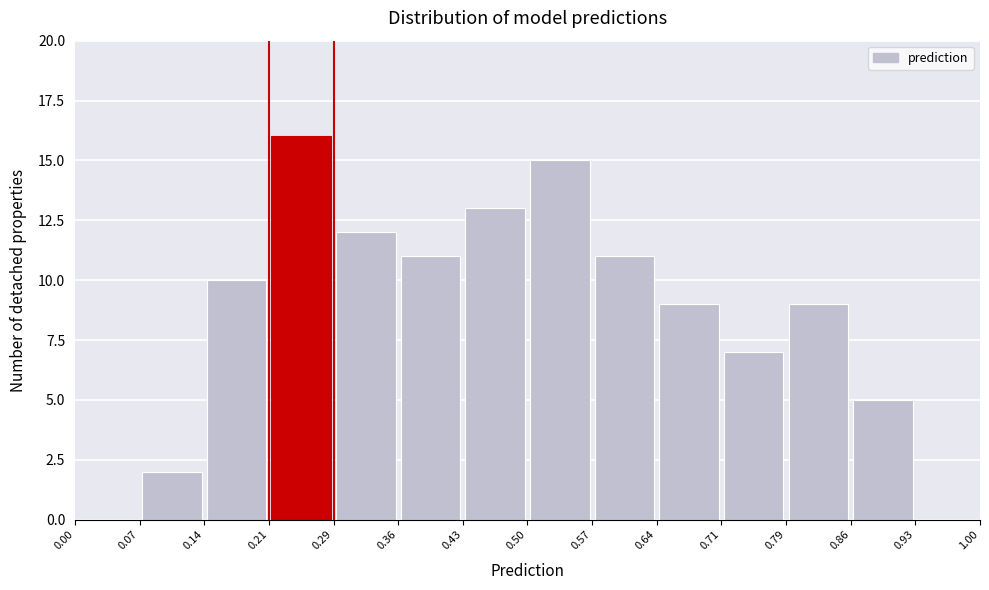

Reading left to right, list every bar in this chart as the range it spans on the x-axis followed by its height. The values are not printed on the chart, so give them approximately, as read against the axis.

0.00 to 0.07: 0
0.07 to 0.14: 2
0.14 to 0.21: 10
0.21 to 0.29: 16
0.29 to 0.36: 12
0.36 to 0.43: 11
0.43 to 0.50: 13
0.50 to 0.57: 15
0.57 to 0.64: 11
0.64 to 0.71: 9
0.71 to 0.79: 7
0.79 to 0.86: 9
0.86 to 0.93: 5
0.93 to 1.00: 0